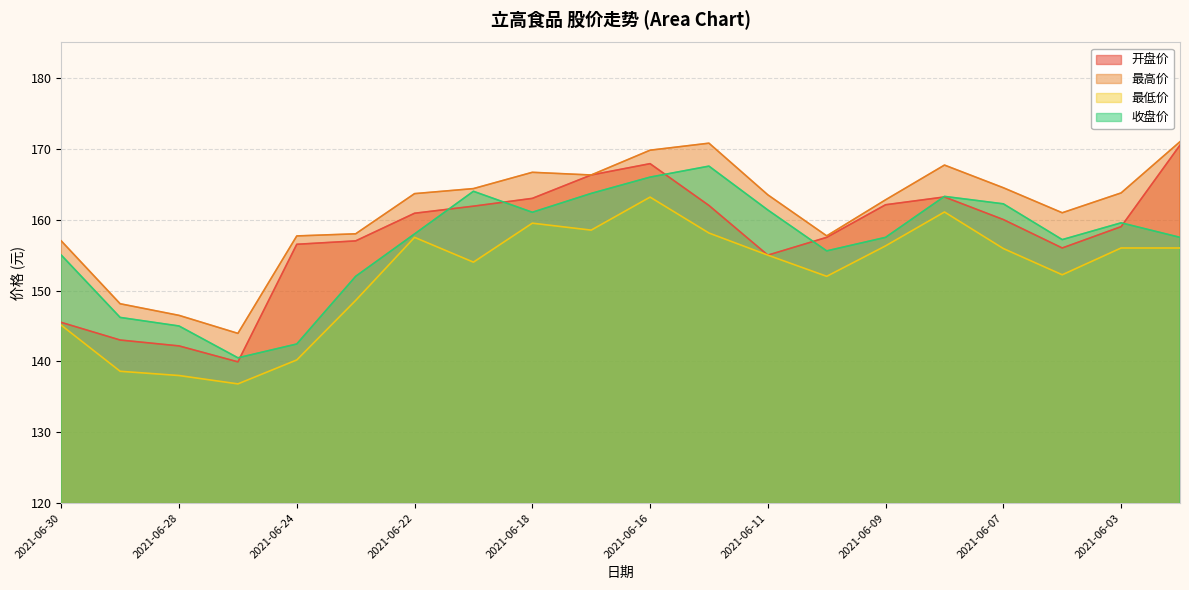

Reading right to left, transcribe all the data shown in this chart.

开盘价: 170.5	159.0	156.0	160.0	163.2	162.1	157.5	155.0	162.0	167.9	166.3	163.0	161.9	160.9	157.0	156.5	139.9	142.2	143.0	145.5
最高价: 171.0	163.8	161.0	164.5	167.7	162.8	157.7	163.5	170.8	169.8	166.3	166.7	164.4	163.7	158.0	157.7	143.9	146.5	148.1	157.0
最低价: 156.0	156.0	152.2	155.9	161.1	156.3	152.0	155.0	158.1	163.2	158.5	159.5	154.0	157.5	148.6	140.2	136.8	138.0	138.6	145.1
收盘价: 157.5	159.6	157.2	162.2	163.3	157.5	155.6	161.4	167.6	166.0	163.7	161.0	164.0	158.0	152.0	142.4	140.5	145.0	146.2	155.0